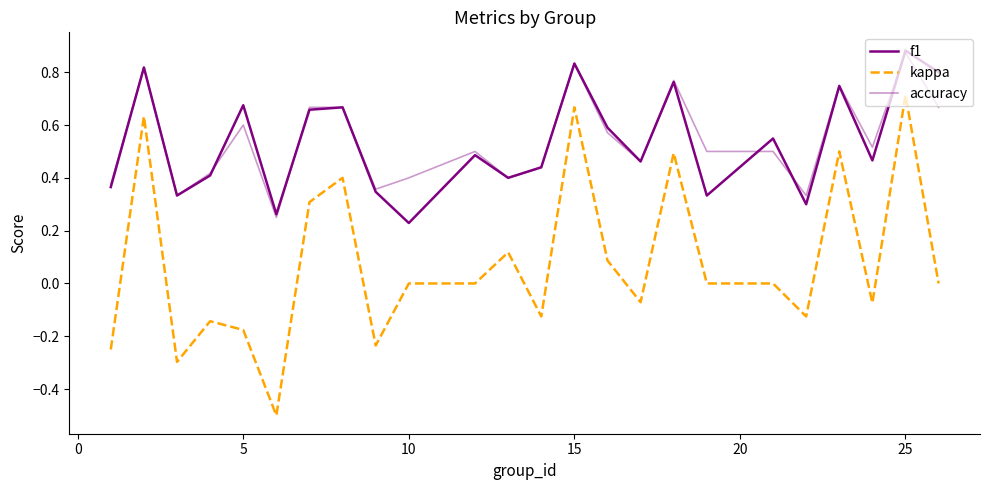

True or false: f1 and kappa intersect in this chart.

False